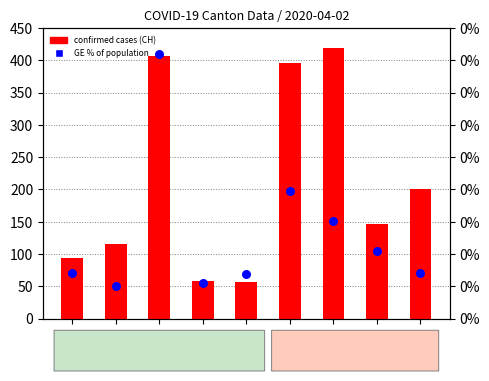

Which series contains the lowest Y value?

GE % of population